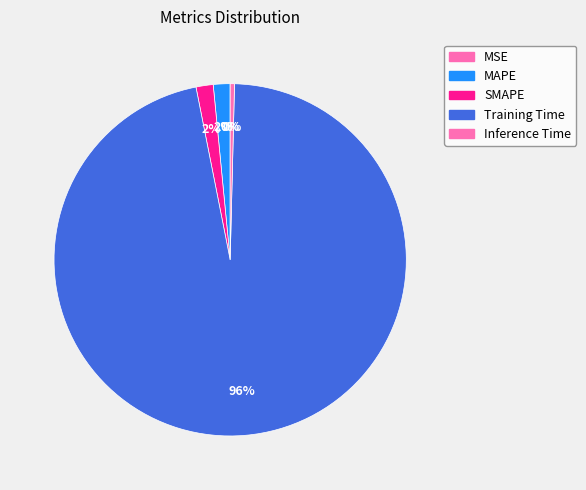

Which category has the biggest portion of the pie?

Training Time